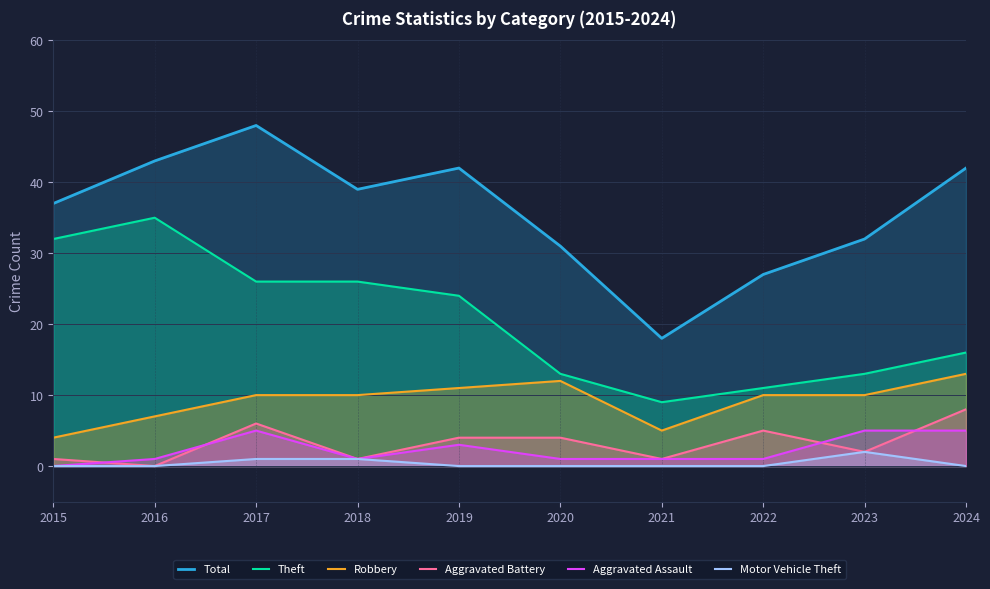

Which series changed the most between 2019 and 2020?

Total